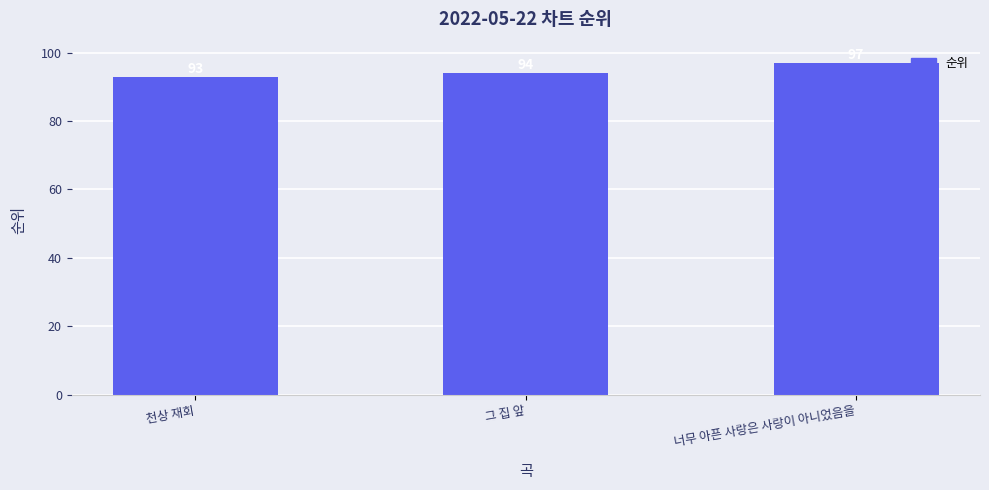

Which label corresponds to the smallest value in the chart?

천상 재회